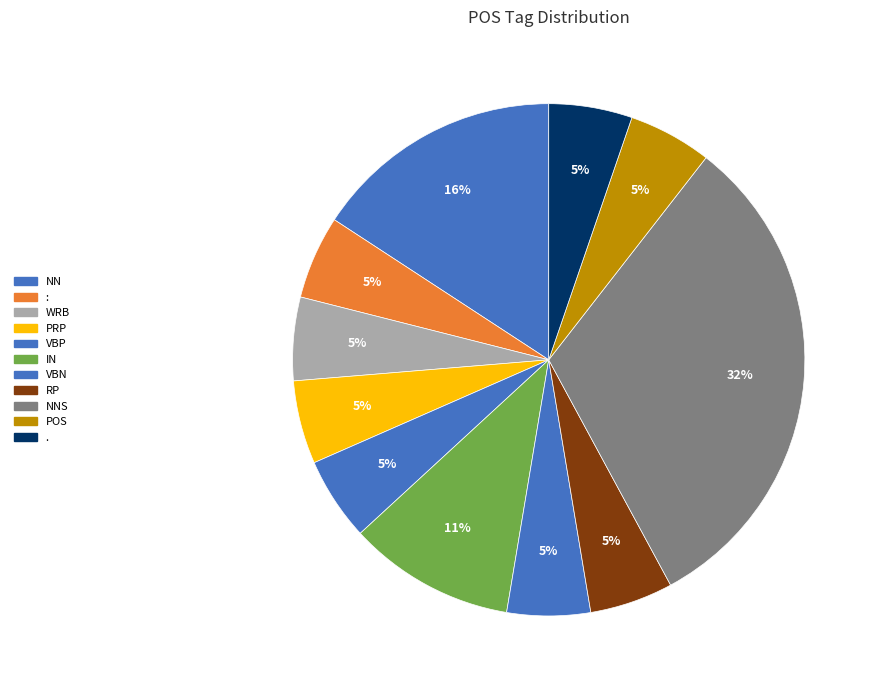

Count the number of slices in the pie.

11